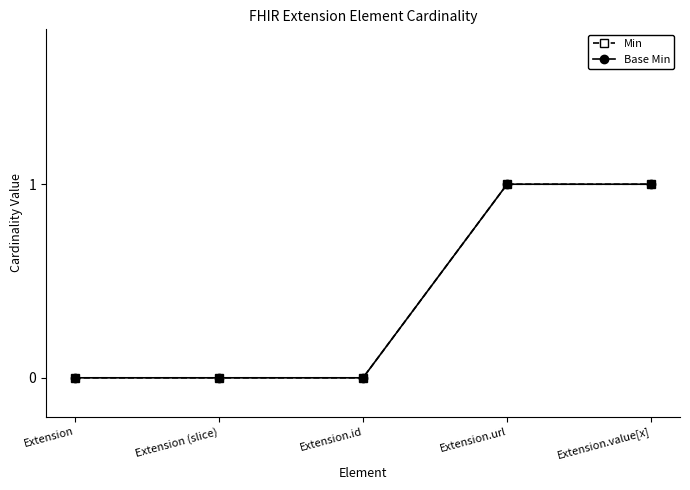

Does the chart have visible grid lines?

No